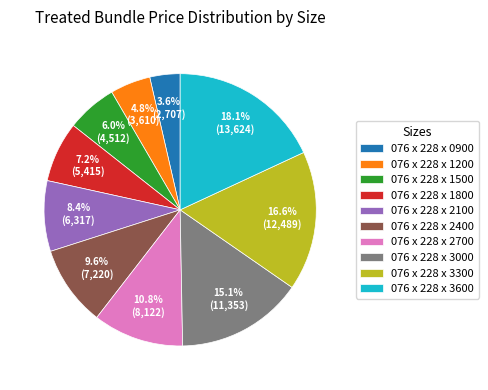

Count the number of slices in the pie.

10